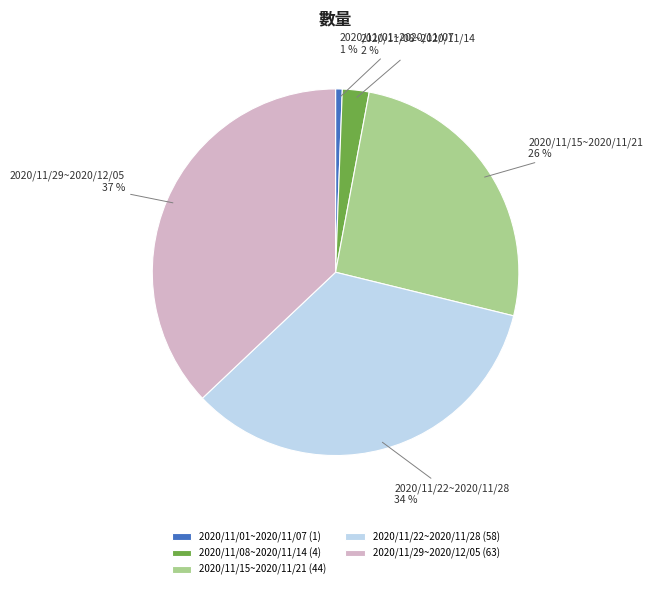

To the nearest percent, what percentage of the pie is 2020/11/01~2020/11/07?

1%